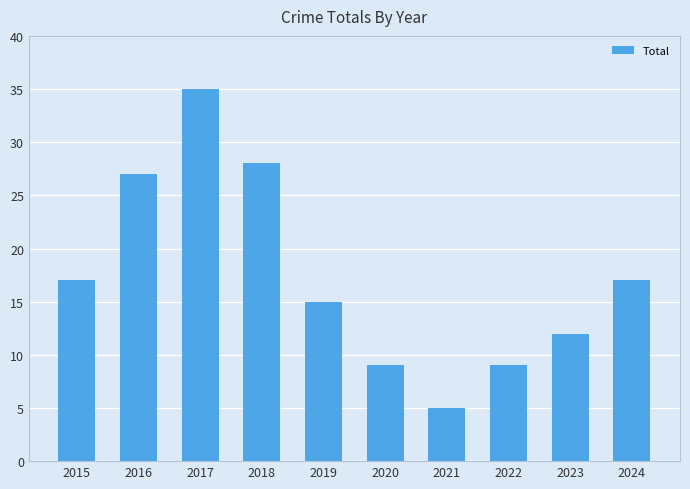

Does the chart contain stacked bars?

No